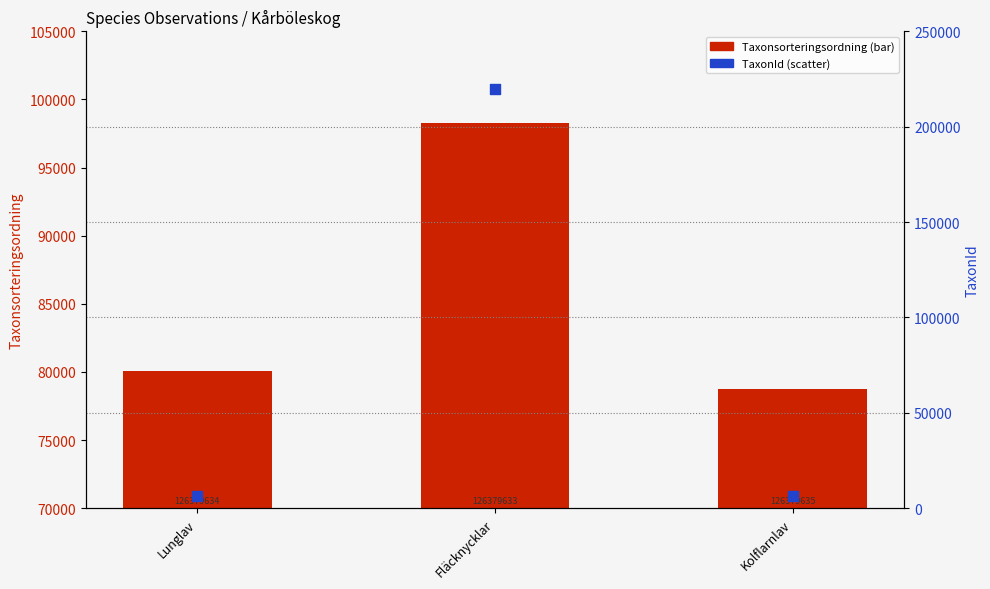

What are all the series names shown in the legend?

Taxonsorteringsordning, TaxonId